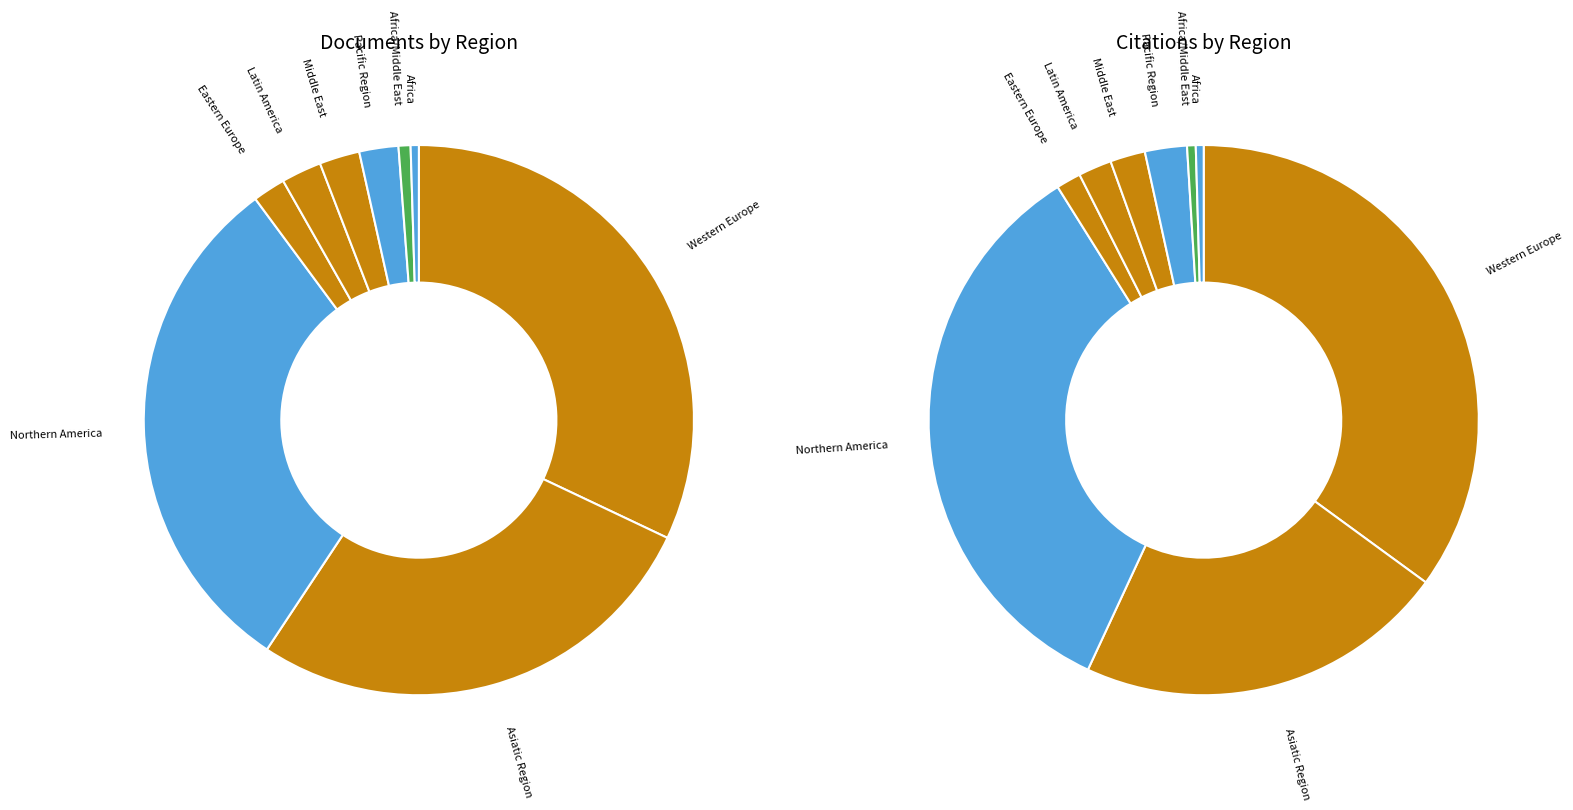

Which slice is the smallest?

Africa/Middle East